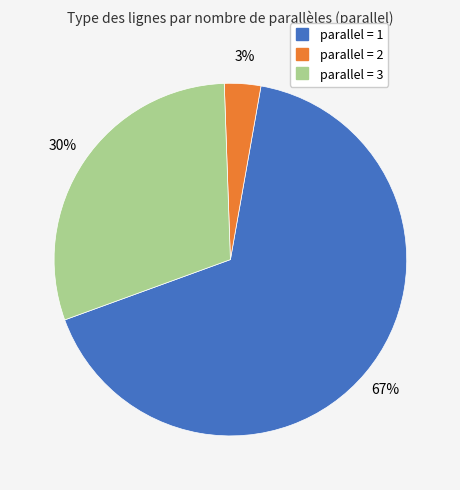

Is there a majority slice in this chart?

Yes